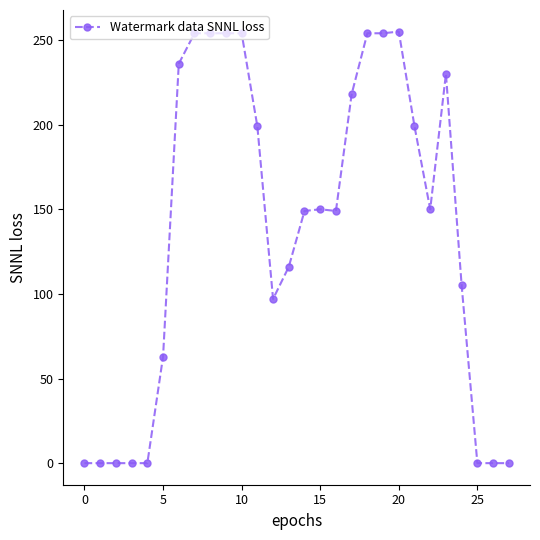

What is the sum of all values?

3840